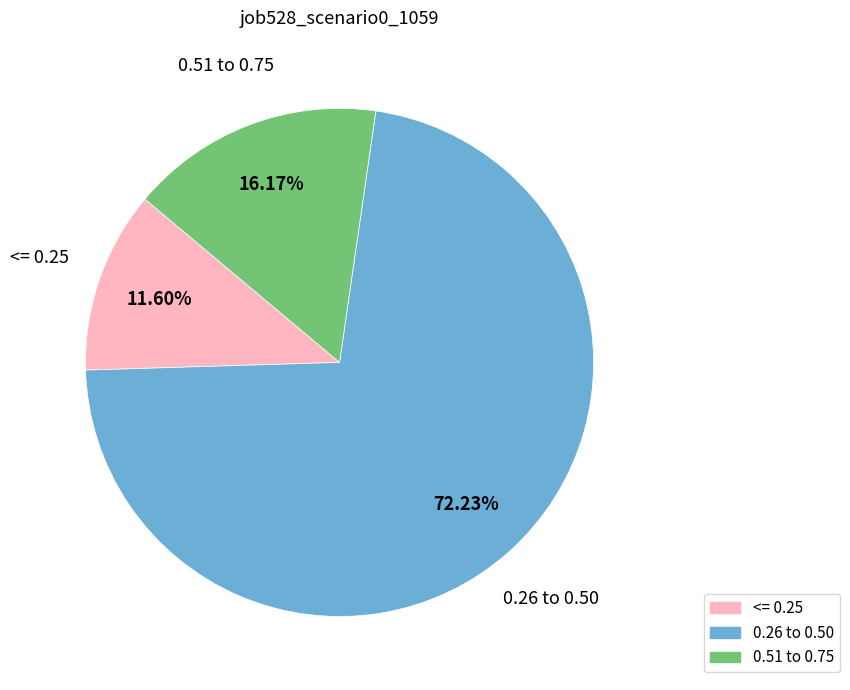

Is there a majority slice in this chart?

Yes